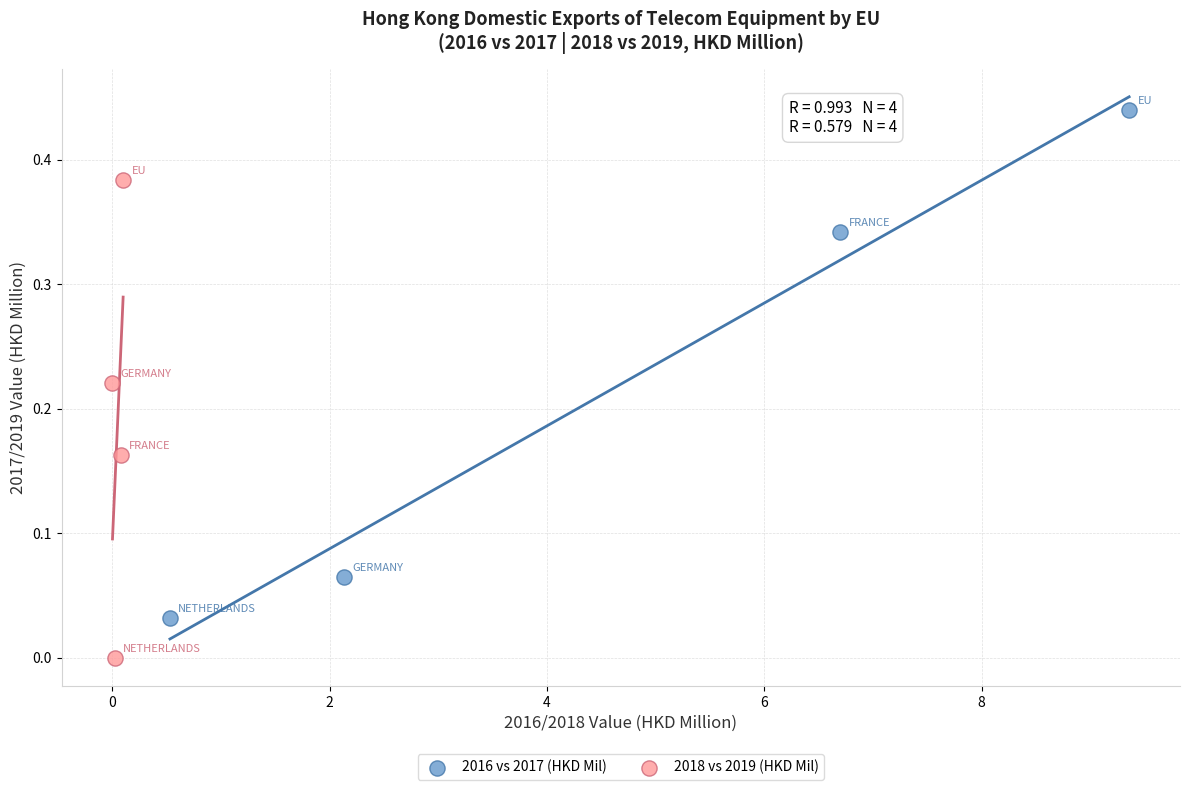

Which series reaches the maximum Y coordinate?

2016 vs 2017 (HKD Mil)